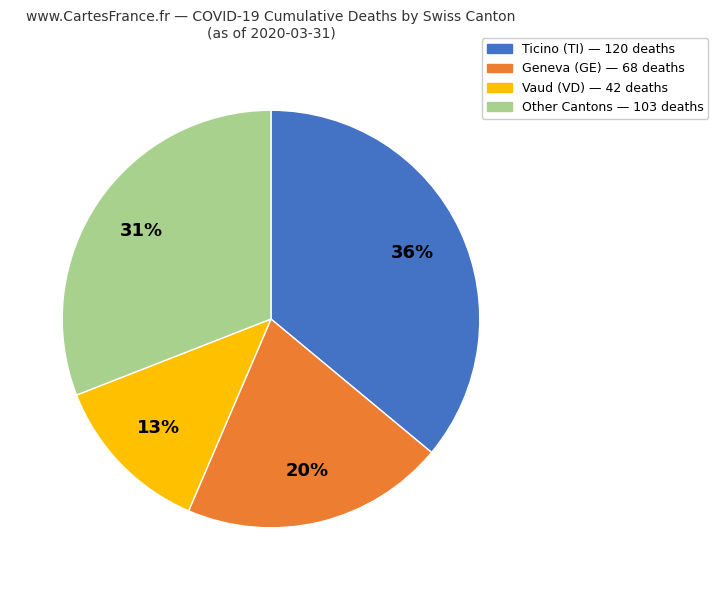

Is there any slice that represents more than half of the pie?

No